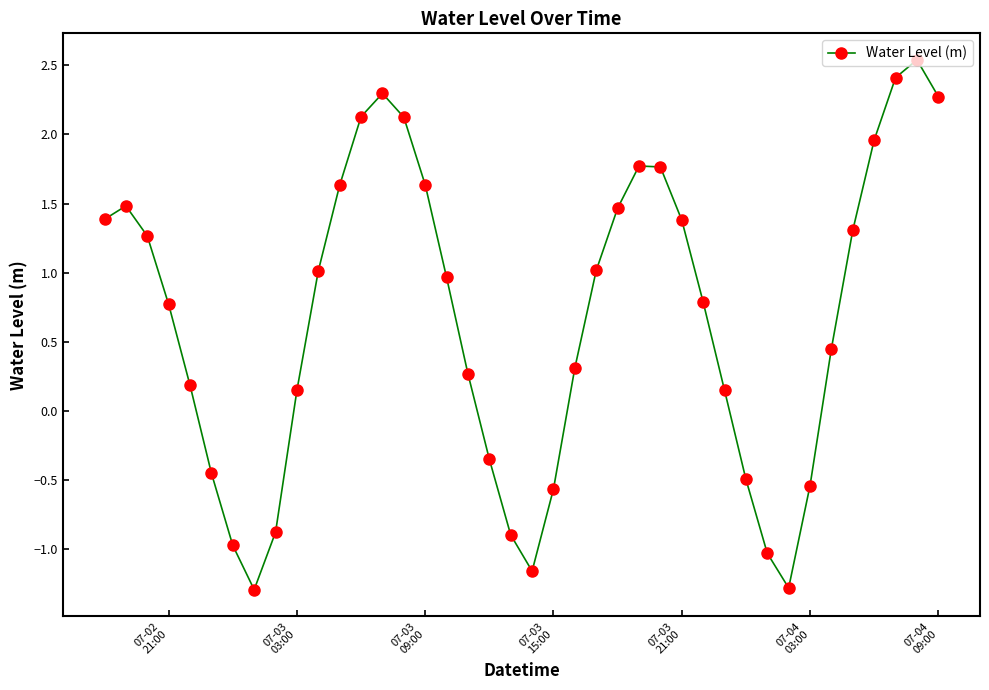

What is the sum of all values?

27.0